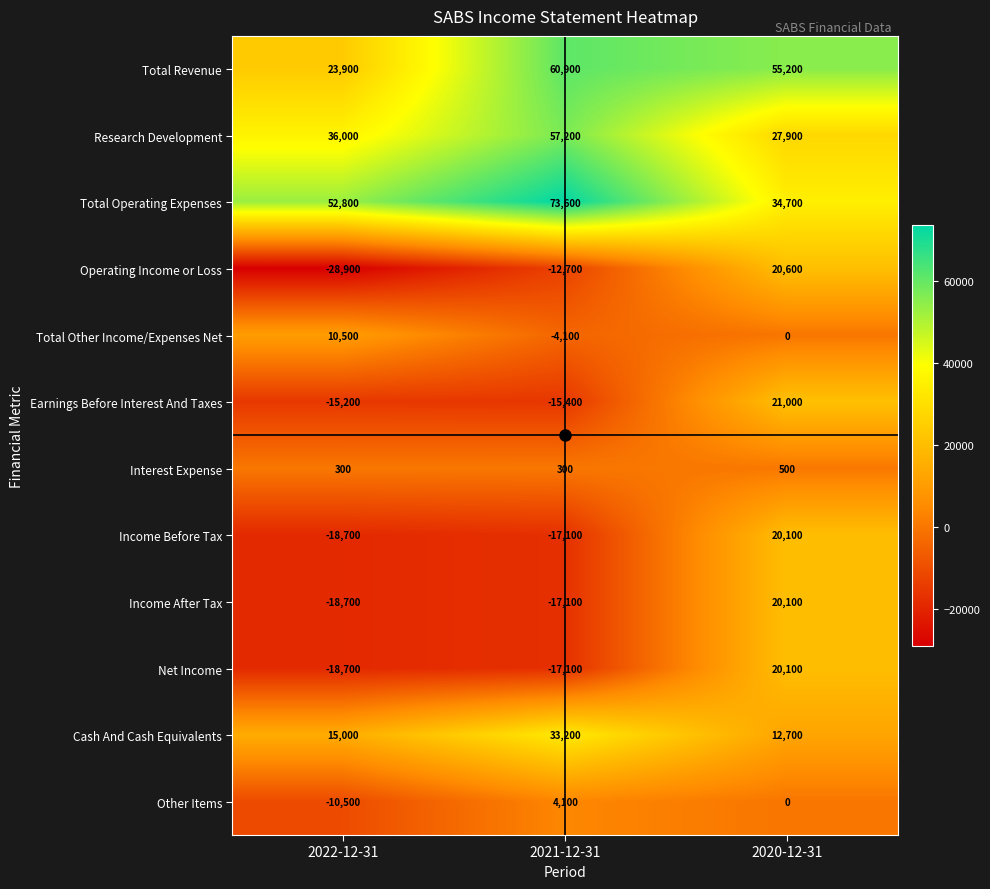

Rank the categories by Net Income value from highest to lowest.

2020-12-31, 2021-12-31, 2022-12-31